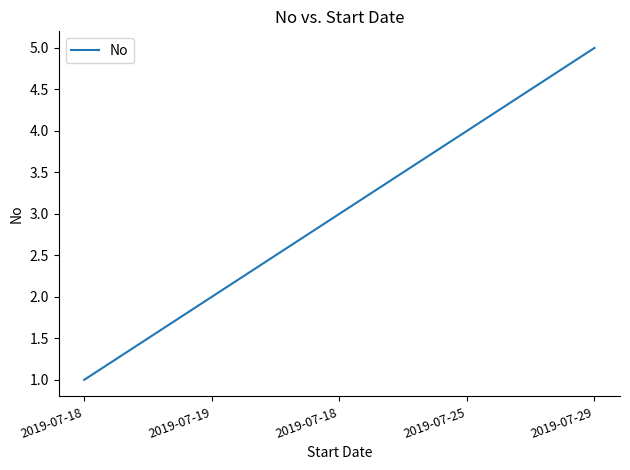

What is the smallest value displayed?

1